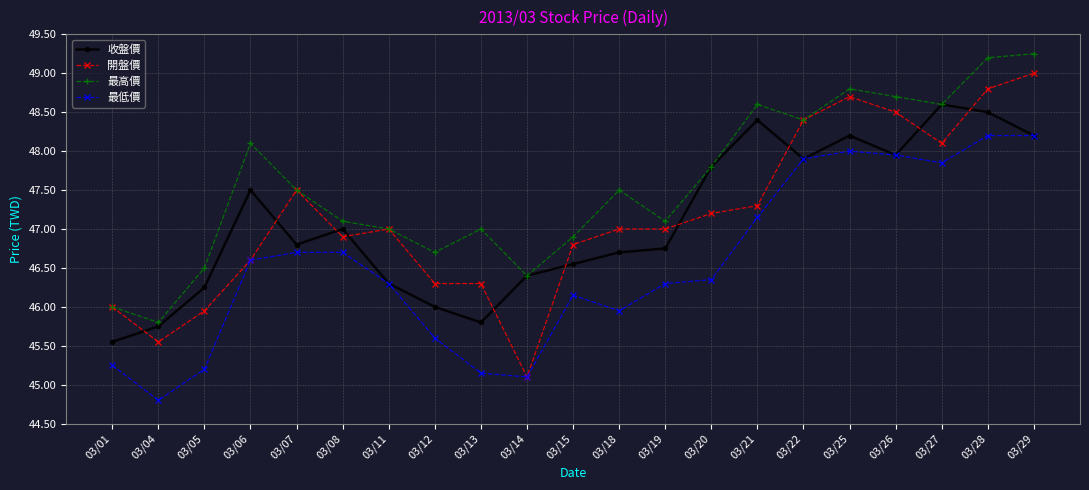

What are all the series names shown in the legend?

收盤價, 開盤價, 最高價, 最低價